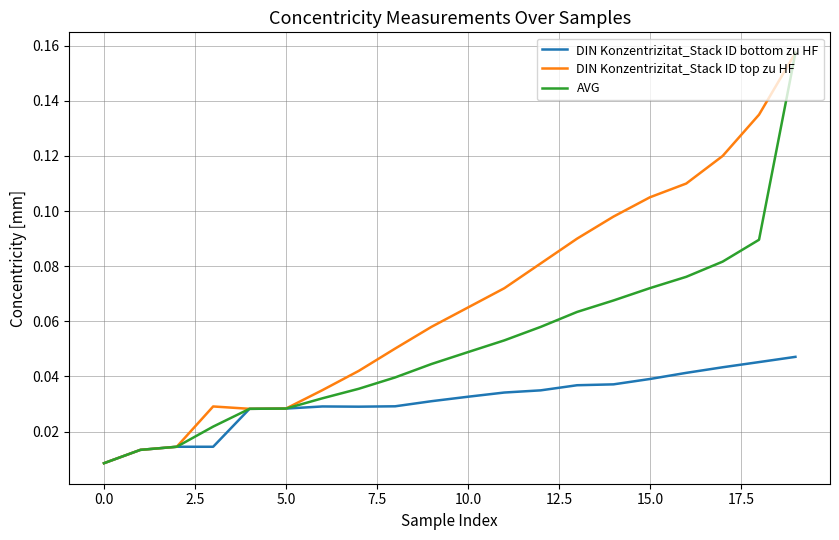

Rank the series by their average value, from highest to lowest.

DIN Konzentrizitat_Stack ID top zu HF, AVG, DIN Konzentrizitat_Stack ID bottom zu HF